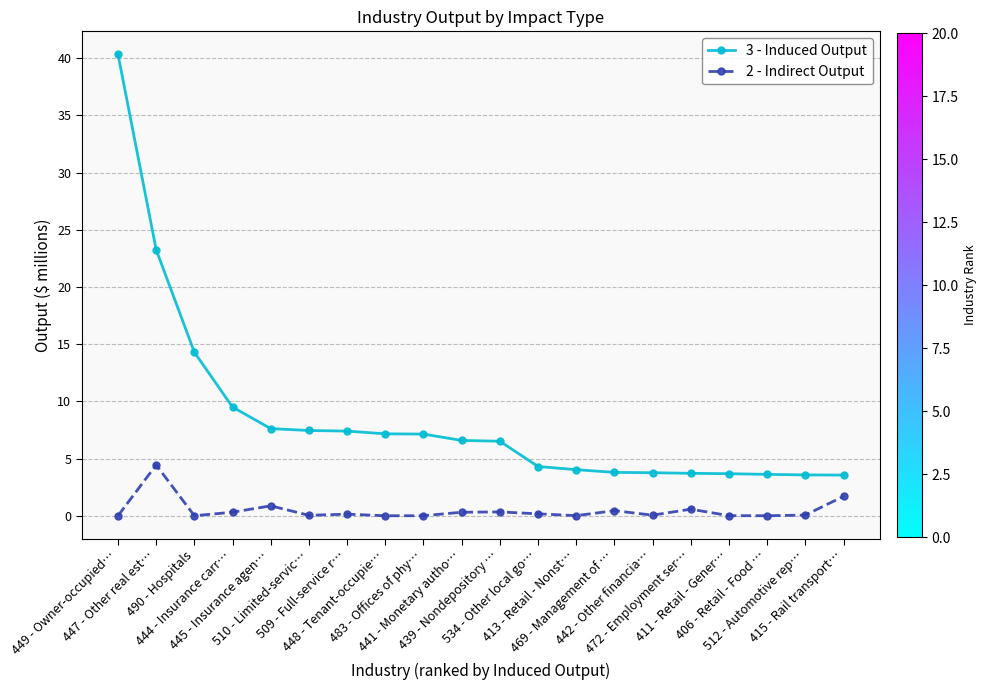

Between 448 - Tenant-occupie… and 472 - Employment ser…, which series saw the biggest shift?

3 - Induced Output